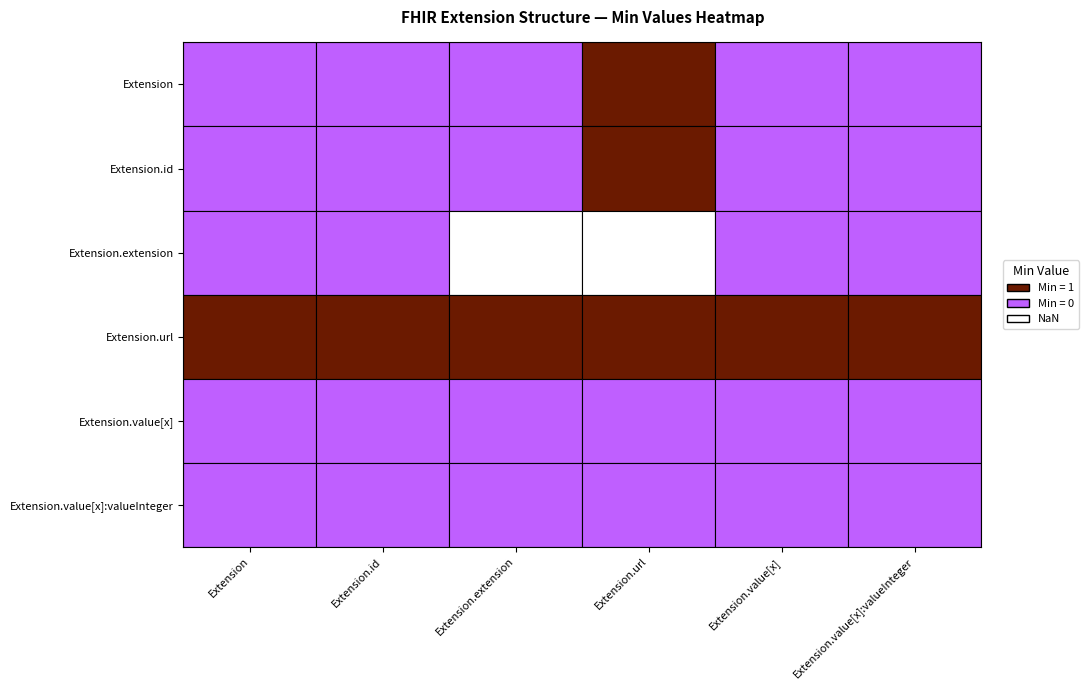

List the labels in order of Extension value, largest first.

Extension.url, Extension, Extension.id, Extension.extension, Extension.value[x], Extension.value[x]:valueInteger